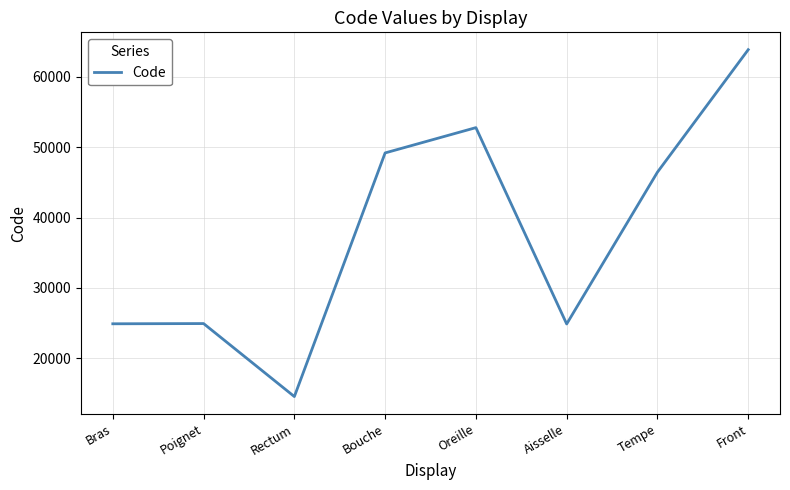

How many lines are shown in the chart?

1